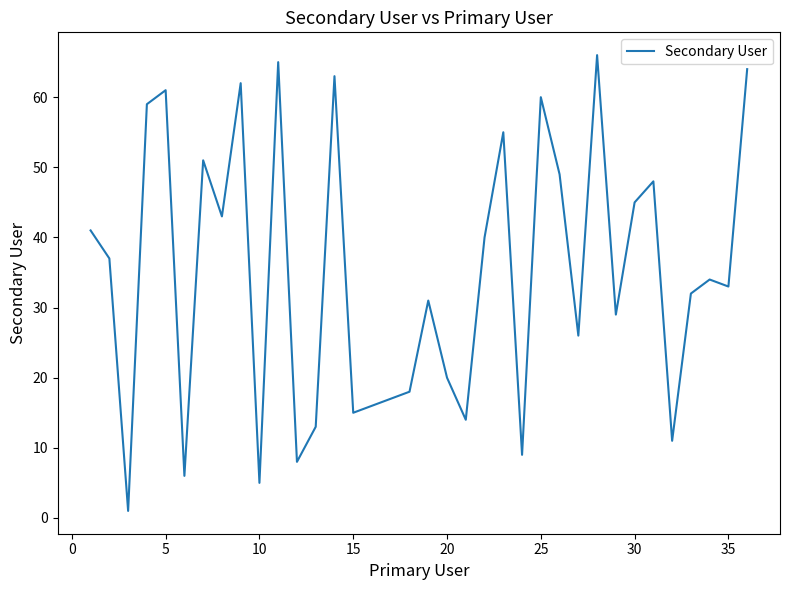

How many values are below 34?

18